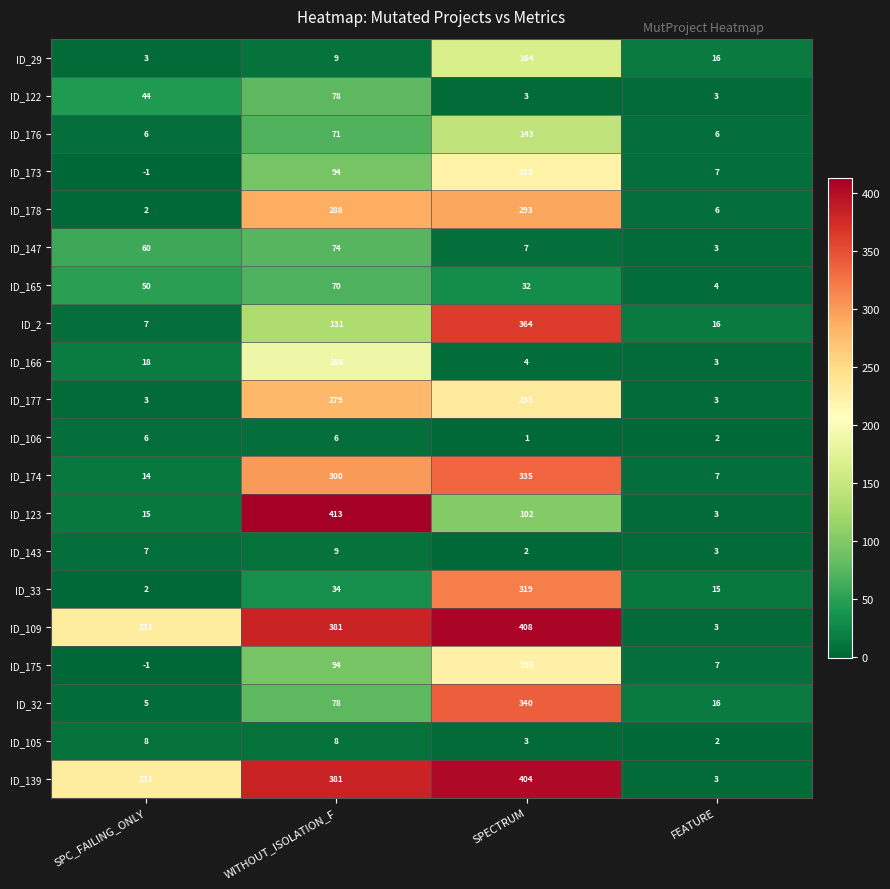

List the series in order of their peak value, lowest first.

ID_106, ID_105, ID_143, ID_165, ID_147, ID_122, ID_176, ID_29, ID_166, ID_173, ID_175, ID_177, ID_178, ID_33, ID_174, ID_32, ID_2, ID_139, ID_109, ID_123